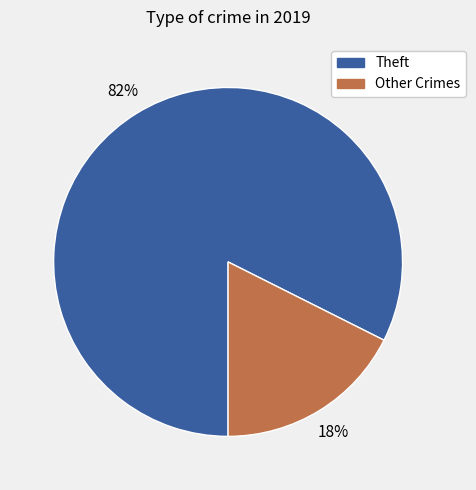

Does any single category account for the majority?

Yes